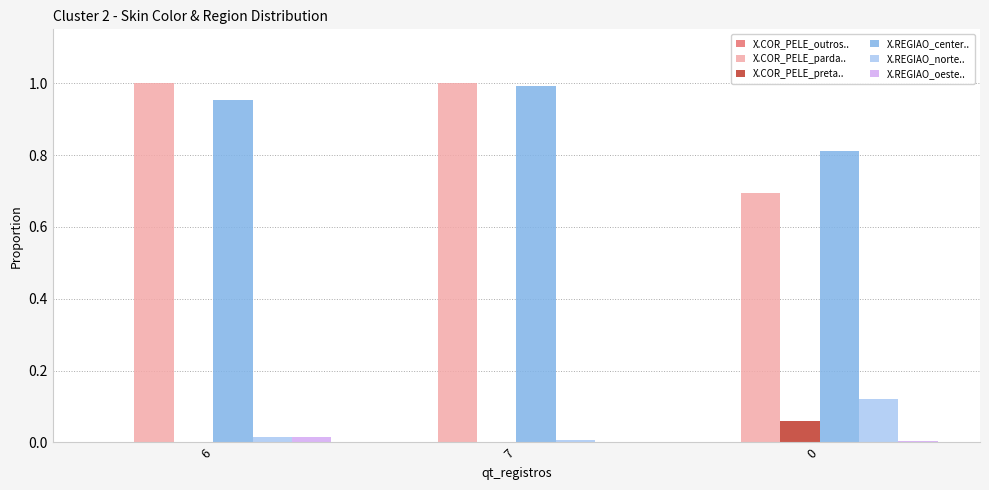

The X.REGIAO_oeste.. series shows 0.0 at 0. True or false?

True